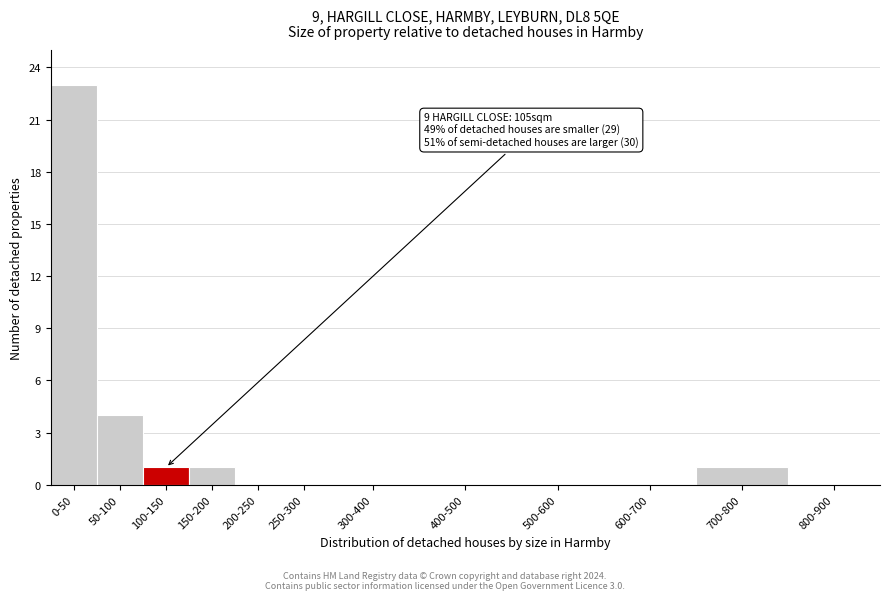

Reading left to right, list all the values displayed in this chart.

0-50=23	50-100=4	100-150=1	150-200=1	200-250=0	250-300=0	300-400=0	400-500=0	500-600=0	600-700=0	700-800=1	800-900=0